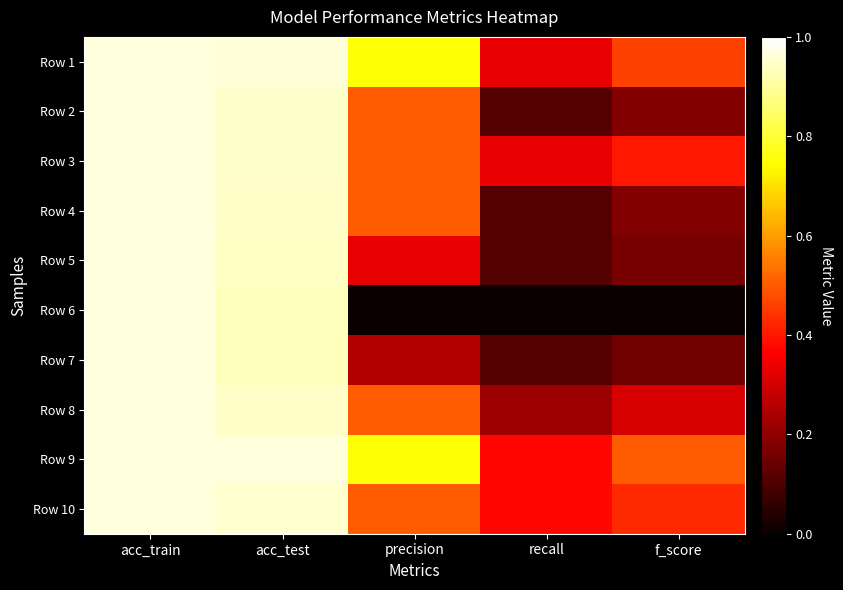

Reading left to right, list all the values displayed in this chart.

Row 1: acc_train=1.0	acc_test=1.0	precision=0.8	recall=0.3	f_score=0.5
Row 2: acc_train=1.0	acc_test=0.9	precision=0.5	recall=0.1	f_score=0.2
Row 3: acc_train=1.0	acc_test=0.9	precision=0.5	recall=0.3	f_score=0.4
Row 4: acc_train=1.0	acc_test=0.9	precision=0.5	recall=0.1	f_score=0.2
Row 5: acc_train=1.0	acc_test=0.9	precision=0.3	recall=0.1	f_score=0.2
Row 6: acc_train=1.0	acc_test=0.9	precision=0.0	recall=0.0	f_score=0.0
Row 7: acc_train=1.0	acc_test=0.9	precision=0.2	recall=0.1	f_score=0.2
Row 8: acc_train=1.0	acc_test=0.9	precision=0.5	recall=0.2	f_score=0.3
Row 9: acc_train=1.0	acc_test=1.0	precision=0.8	recall=0.4	f_score=0.5
Row 10: acc_train=1.0	acc_test=1.0	precision=0.5	recall=0.4	f_score=0.4